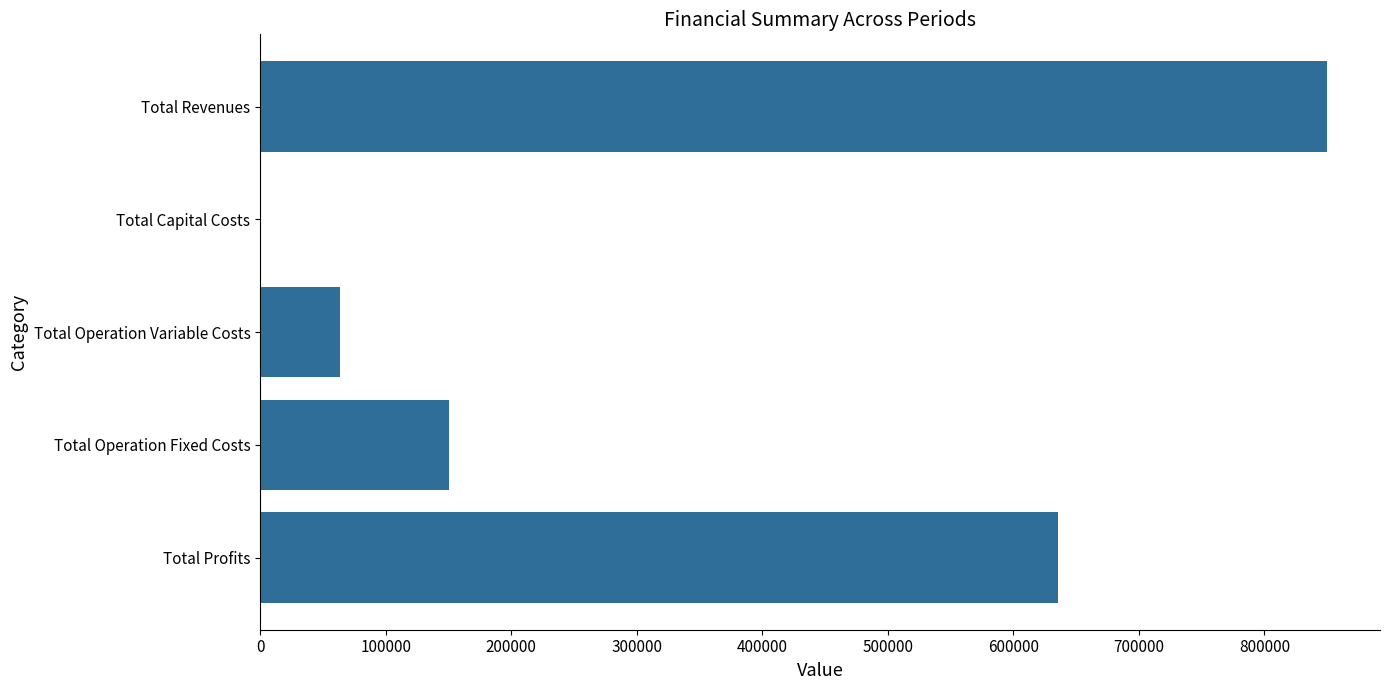

True or false: the data shows 35879.2 at Total Operation Fixed Costs.

False